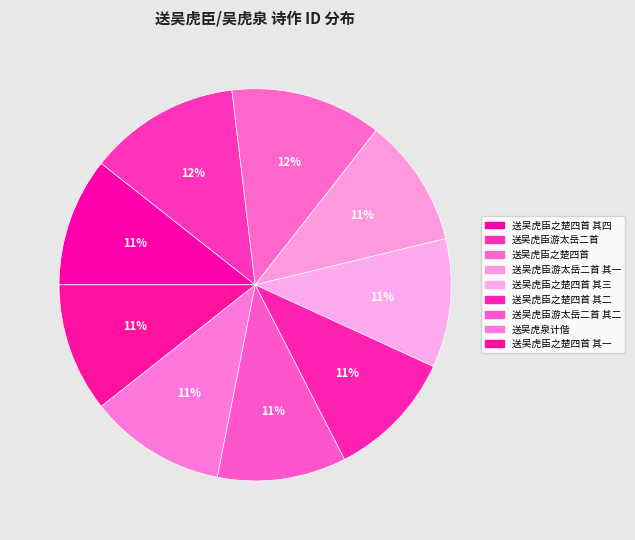

How many slices are in this pie chart?

9